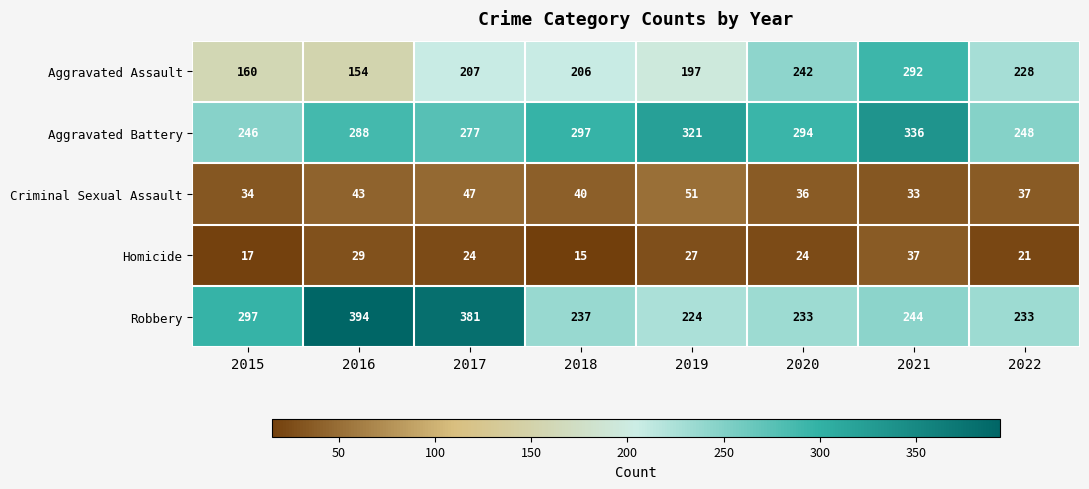

The Robbery series shows 297 at 2015. True or false?

True